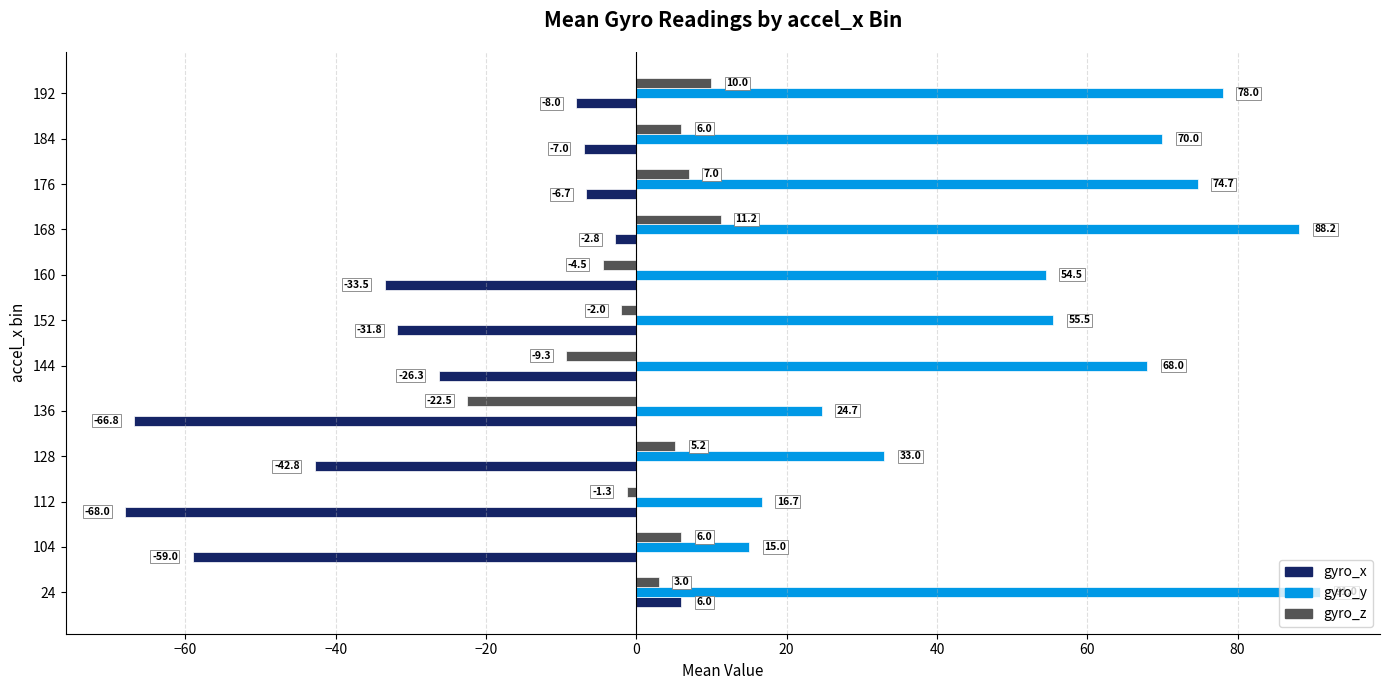

Where is gyro_x nearest to the value -31?

152